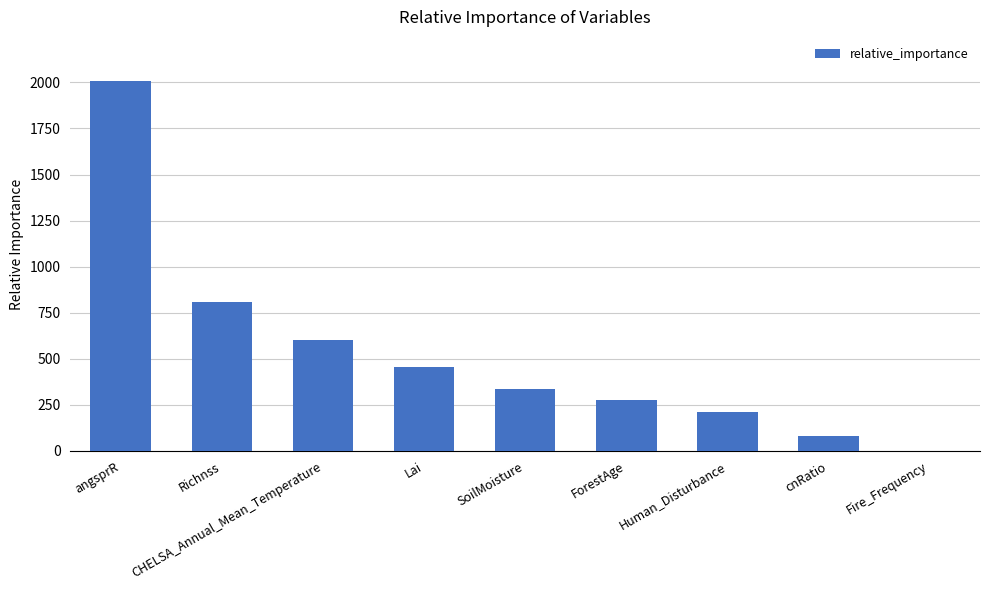

Reading left to right, transcribe all the data shown in this chart.

angsprR=2006.1	Richnss=807.2	CHELSA_Annual_Mean_Temperature=603.0	Lai=453.3	SoilMoisture=335.3	ForestAge=276.8	Human_Disturbance=211.0	cnRatio=79.8	Fire_Frequency=0.5